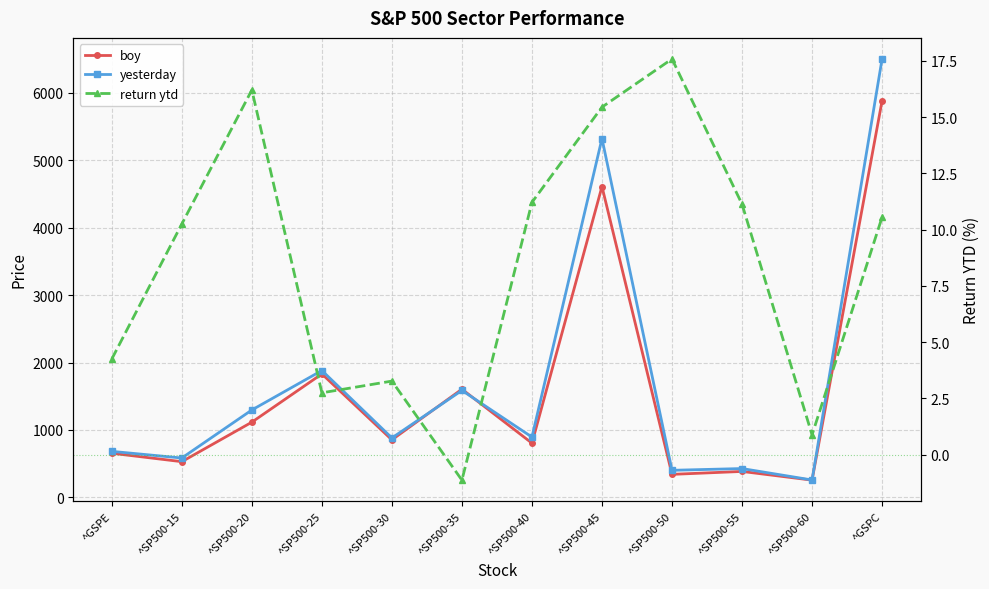

How many interior local peaks does the boy series have?

4